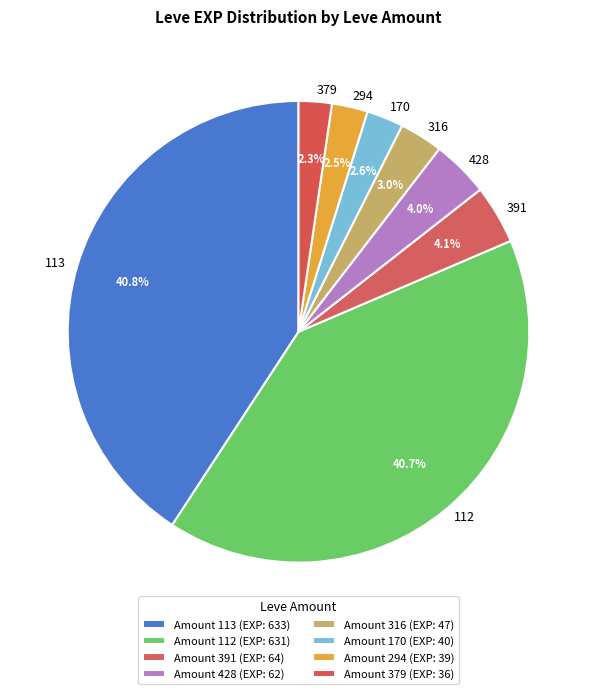

What is the total percentage of 112 and 428?

44.7%